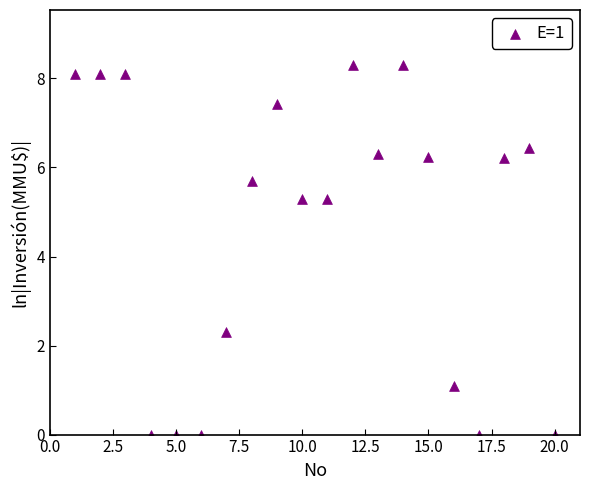

What is the range of X values (max minus min)?

19.0